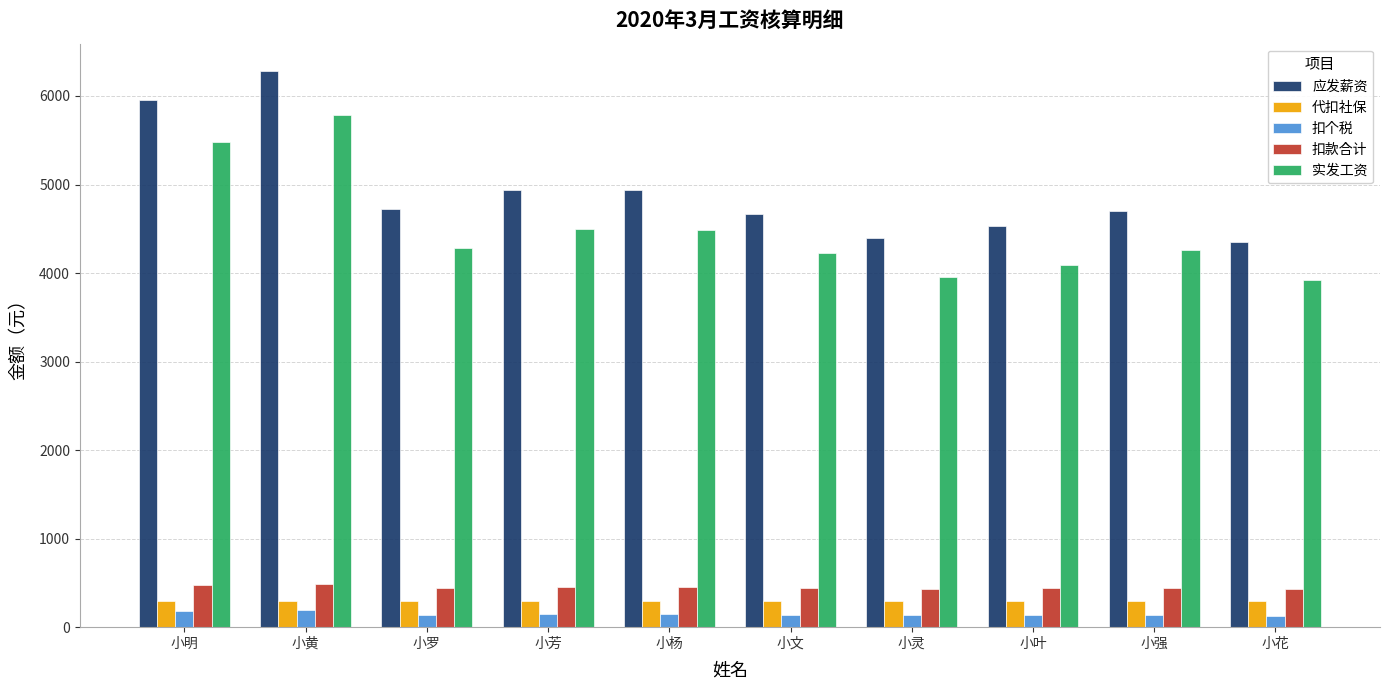

Is the value of 应发薪资 at 小芳 greater than the value of 代扣社保 at 小强?

Yes